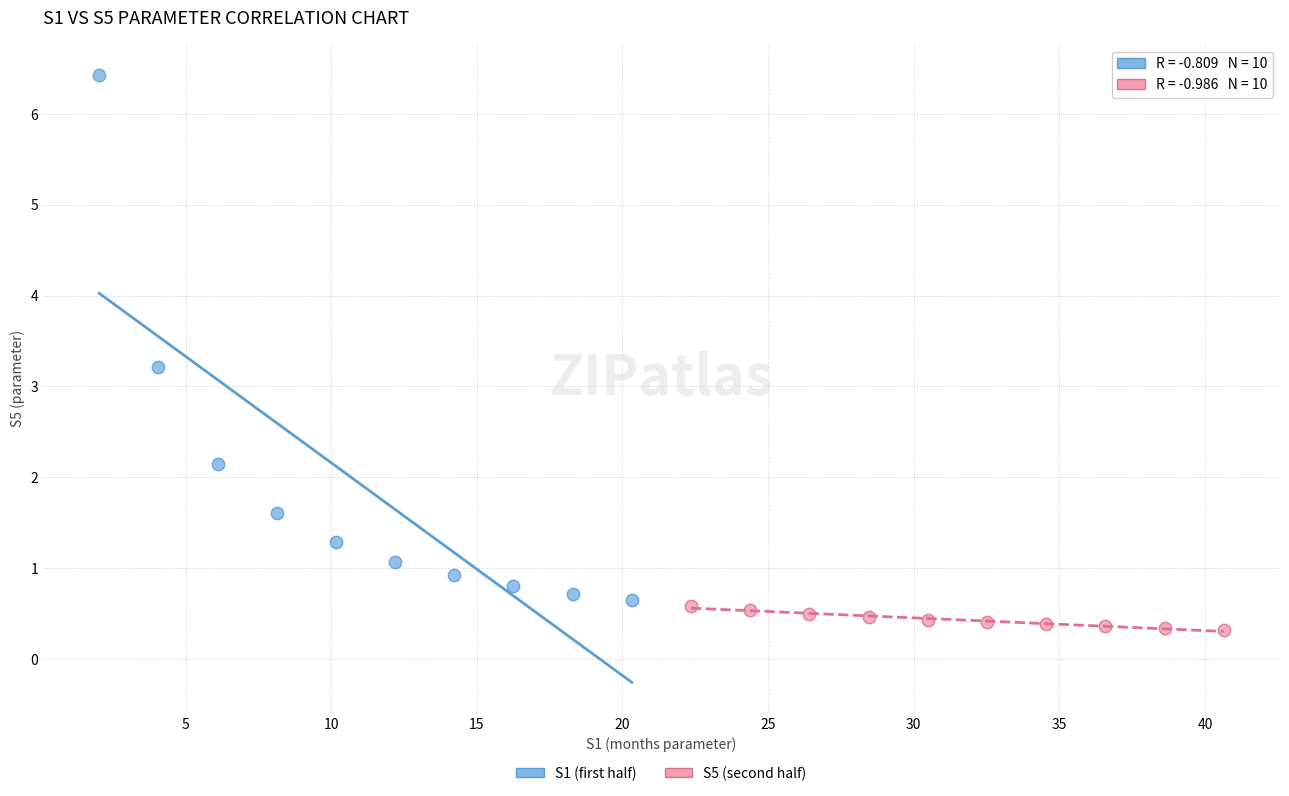

Which series has the largest Y range (max minus min)?

S1 (first half)